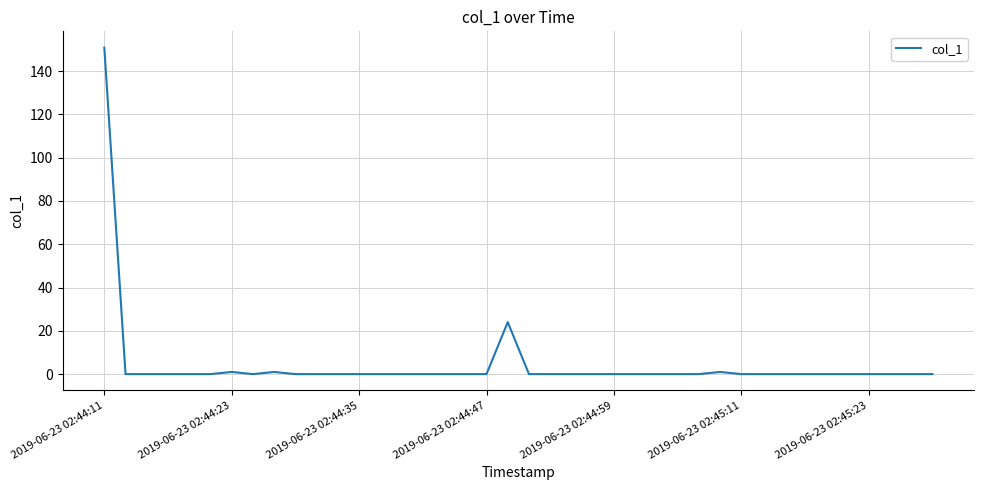

What is the greatest value displayed?

150.8